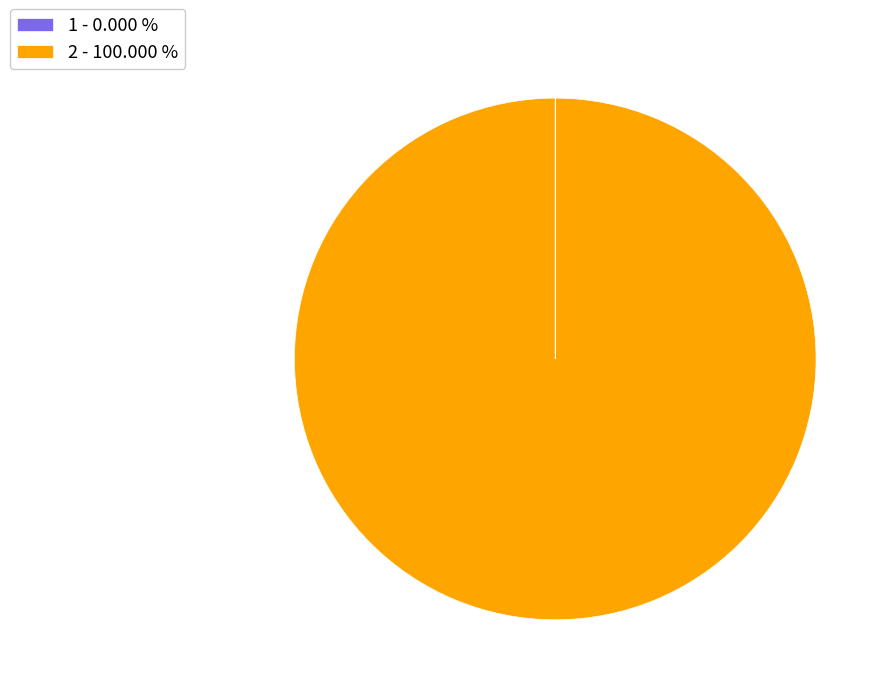

Is there any slice that represents more than half of the pie?

Yes